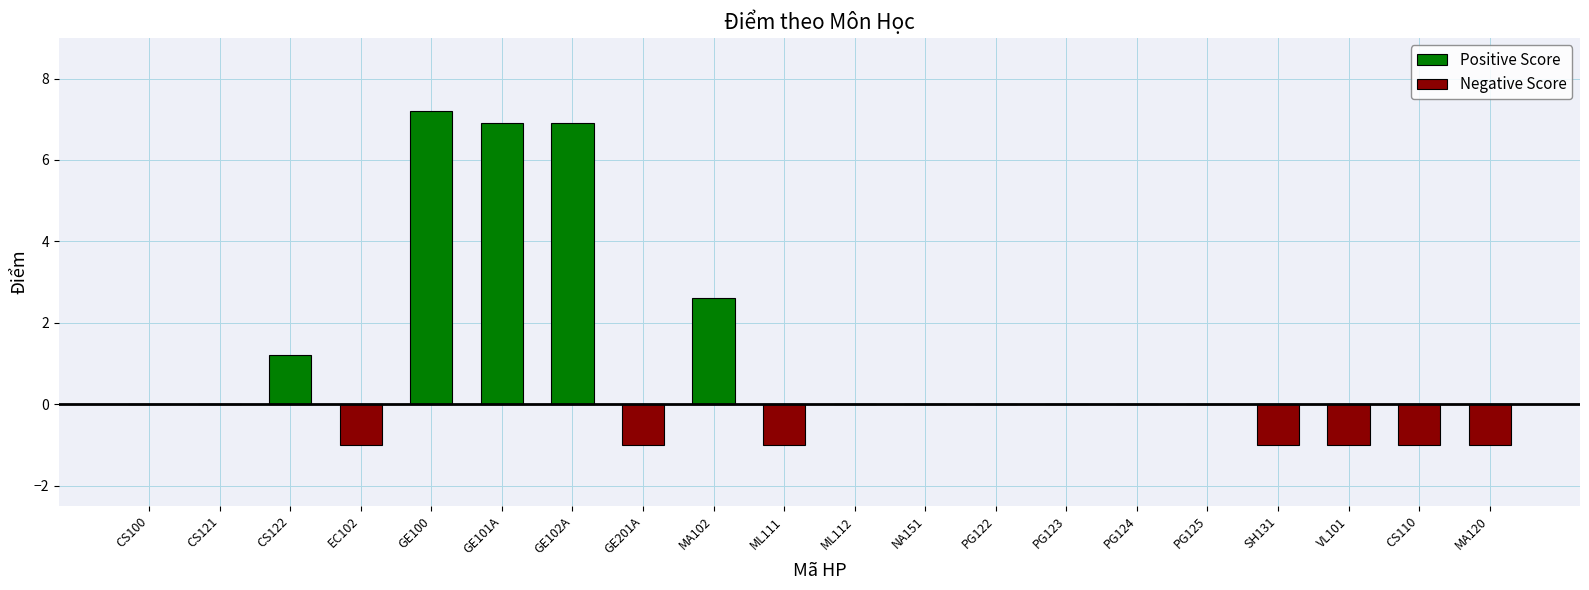

What is the total value across all series at CS122?

1.2